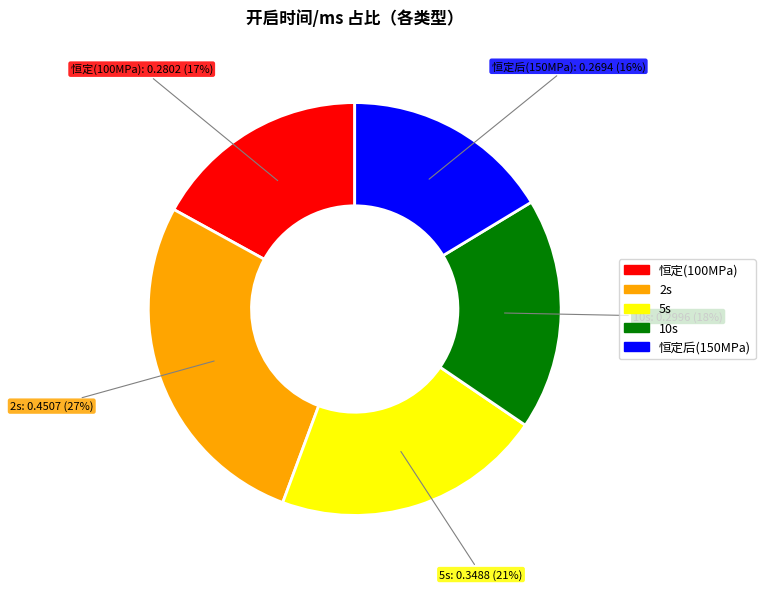

What is the largest slice in the pie chart?

2s